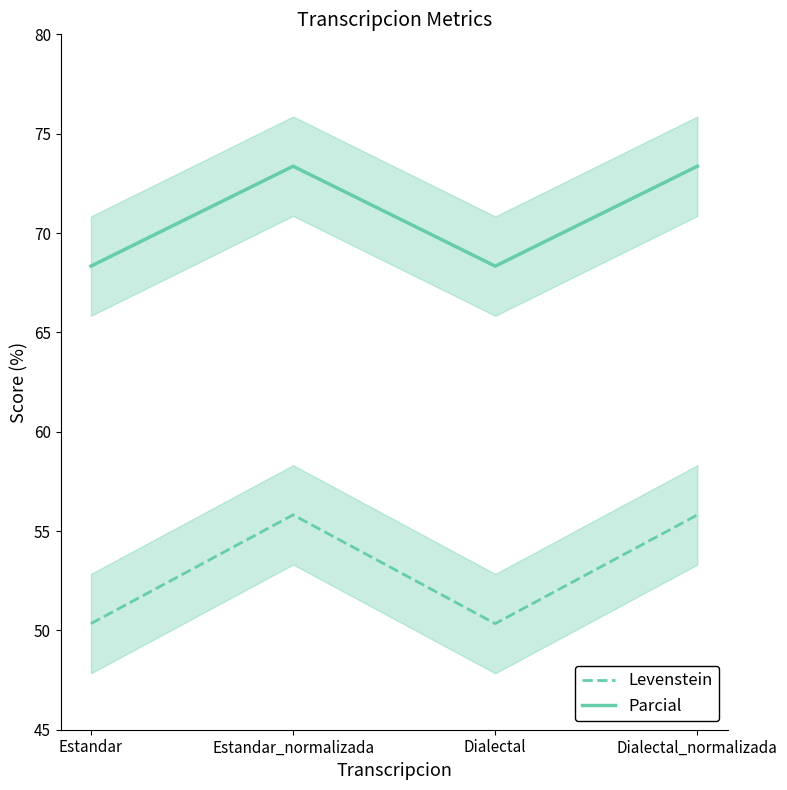

What are all the series names shown in the legend?

Levenstein, Parcial